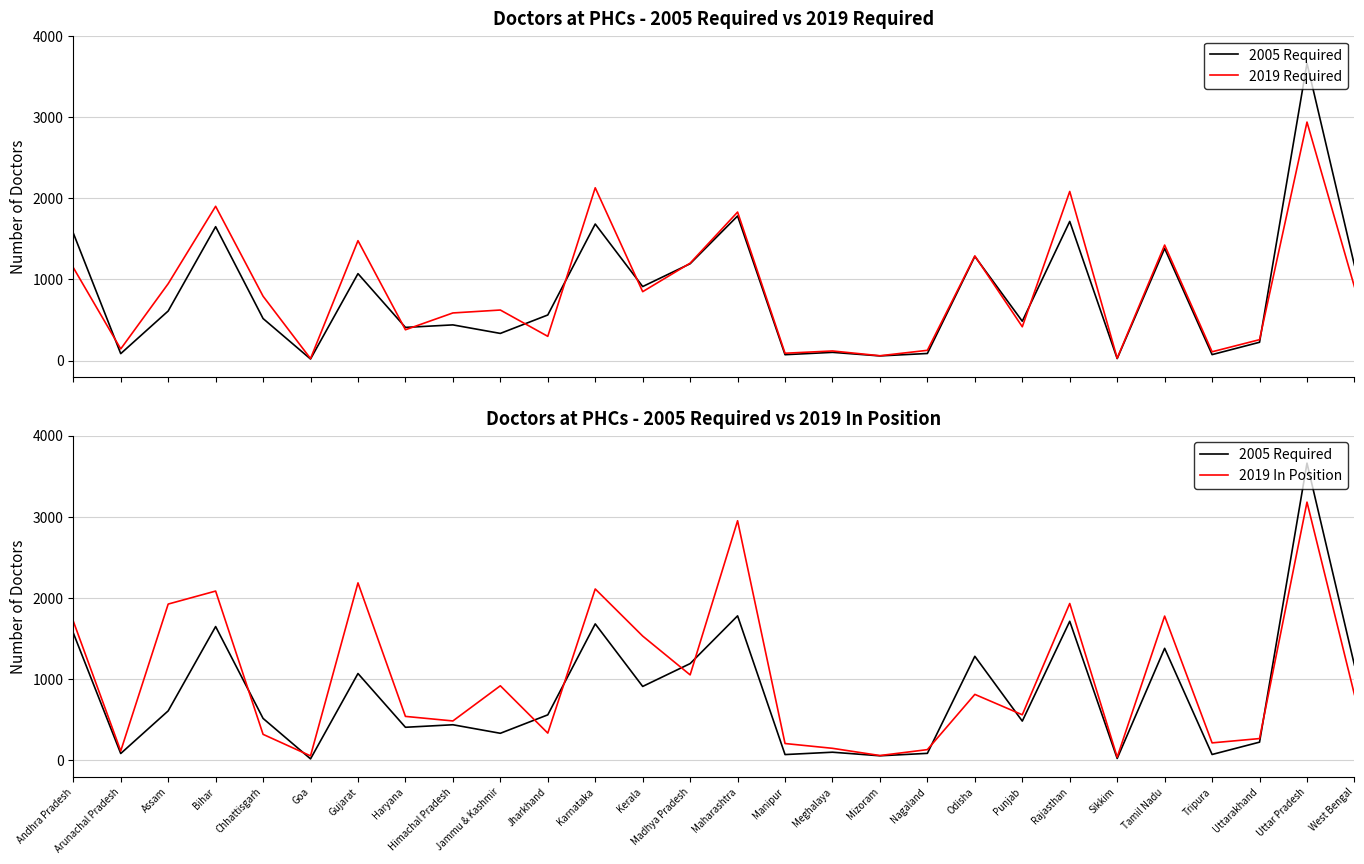

How many lines are shown in the chart?

3